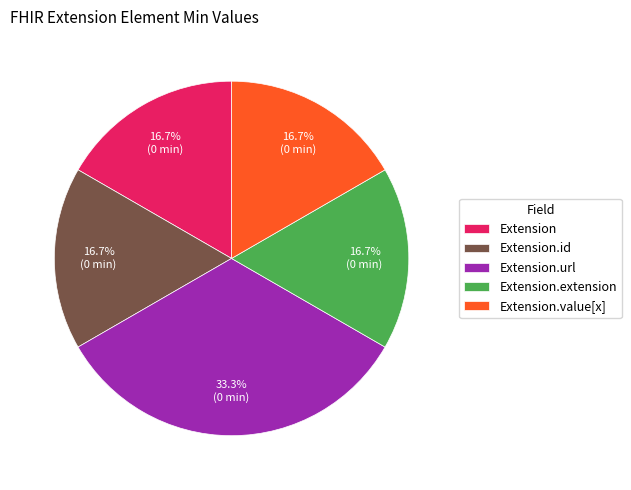

To the nearest percent, what is the combined percentage of Extension.url and Extension.value[x]?

50%